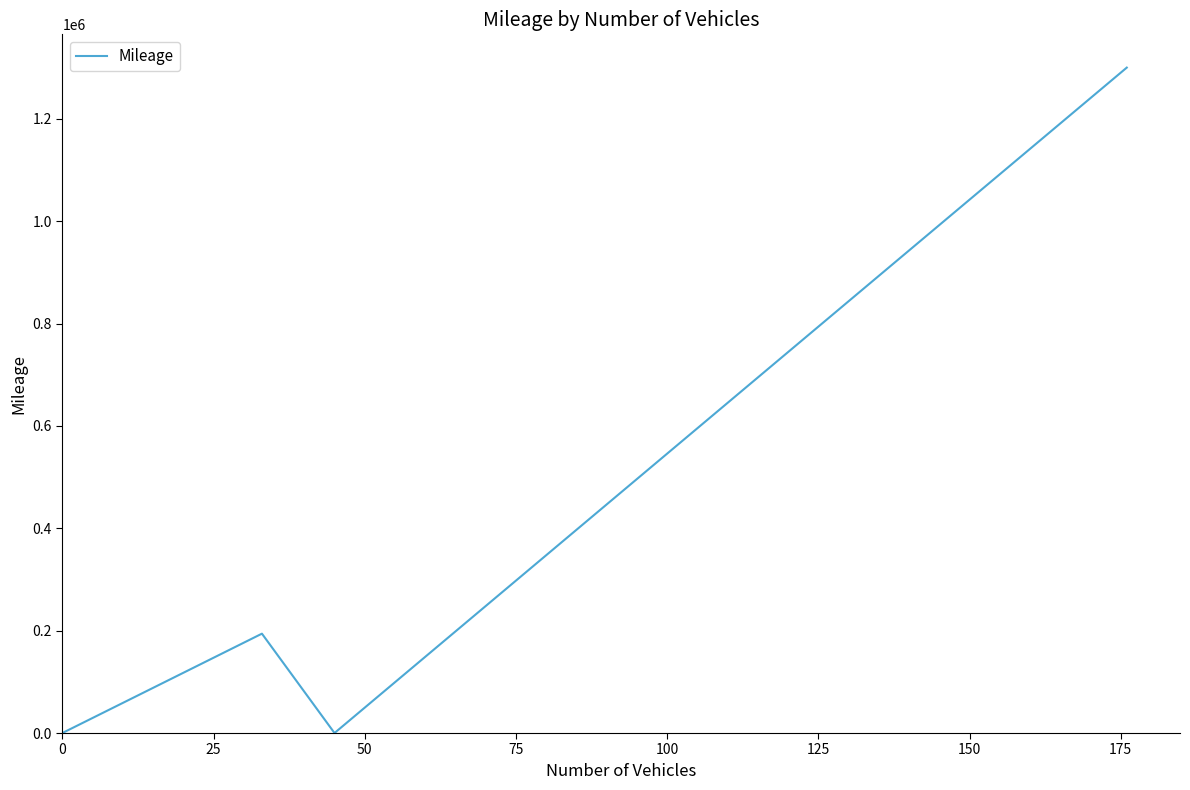

What is the average value?

373532.6